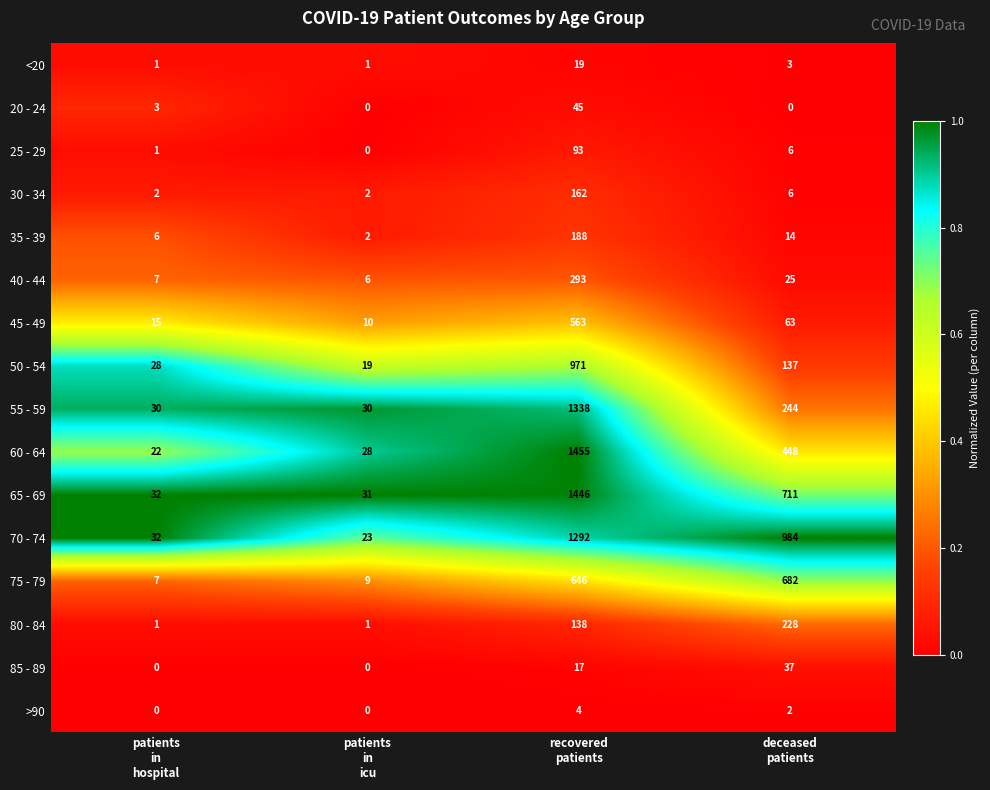

Which series changed the most between patients
in
icu and recovered
patients?

60 - 64